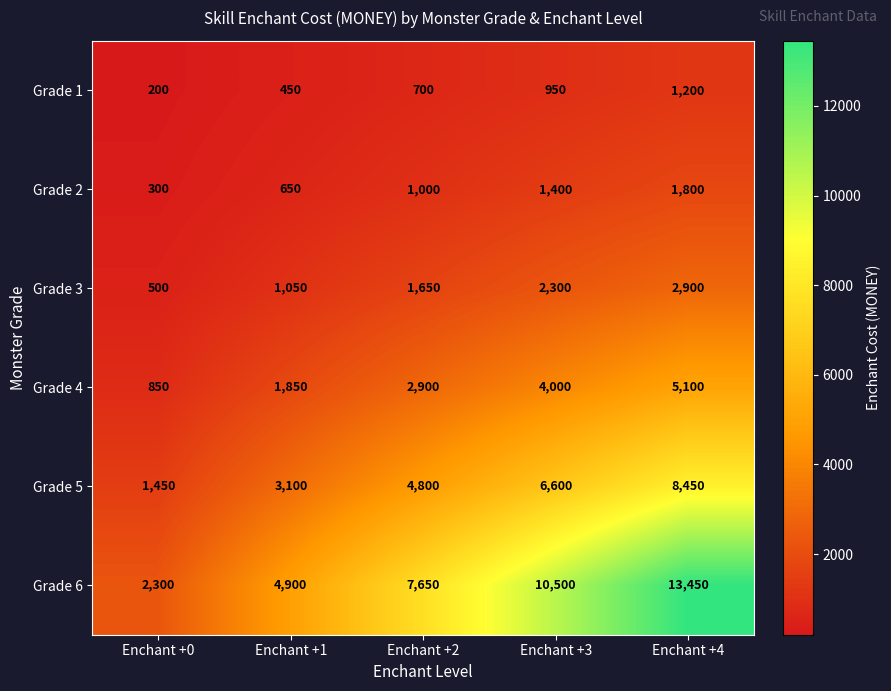

True or false: Grade 4 has a value of 1149 at Enchant +4.

False